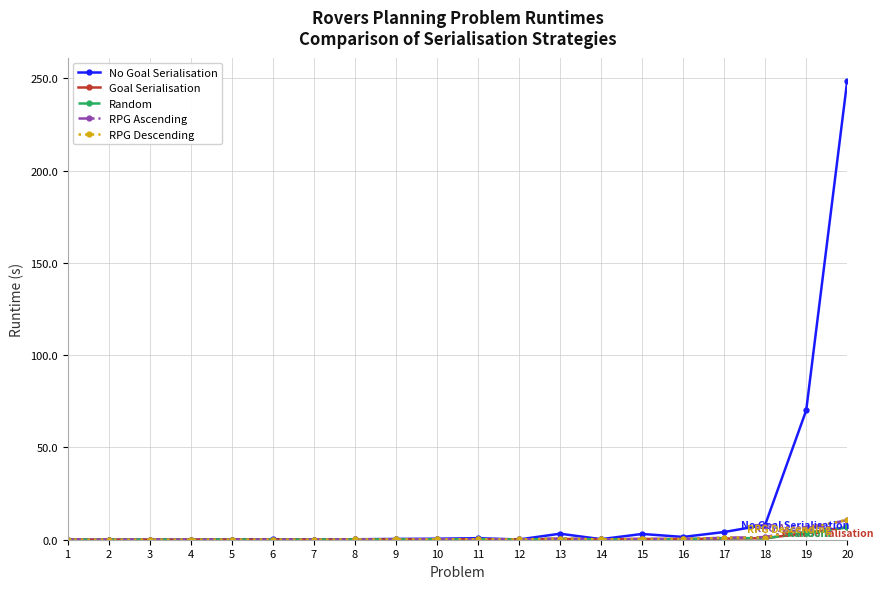

How many times do Random and Goal Serialisation cross each other?

6